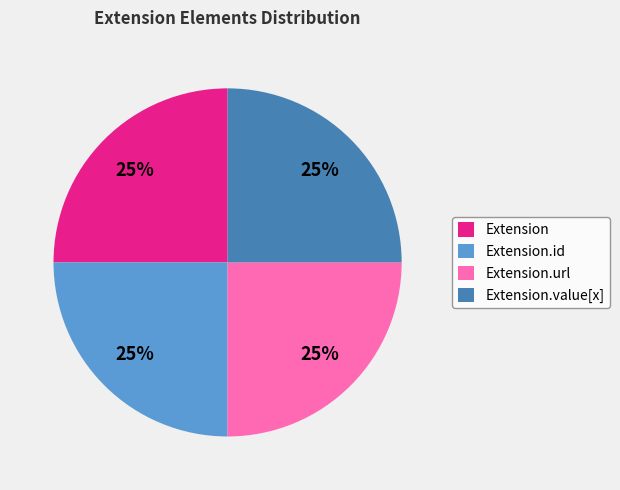

Does Extension.id account for over 50% of the chart?

No